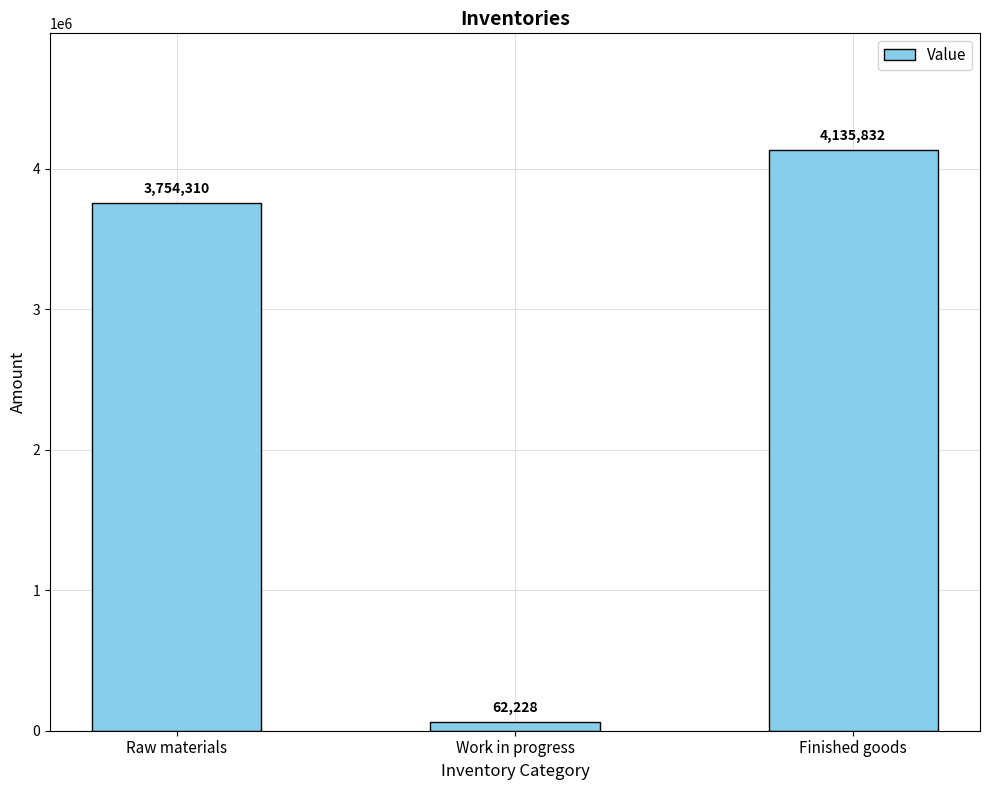

Are the bars horizontal?

No